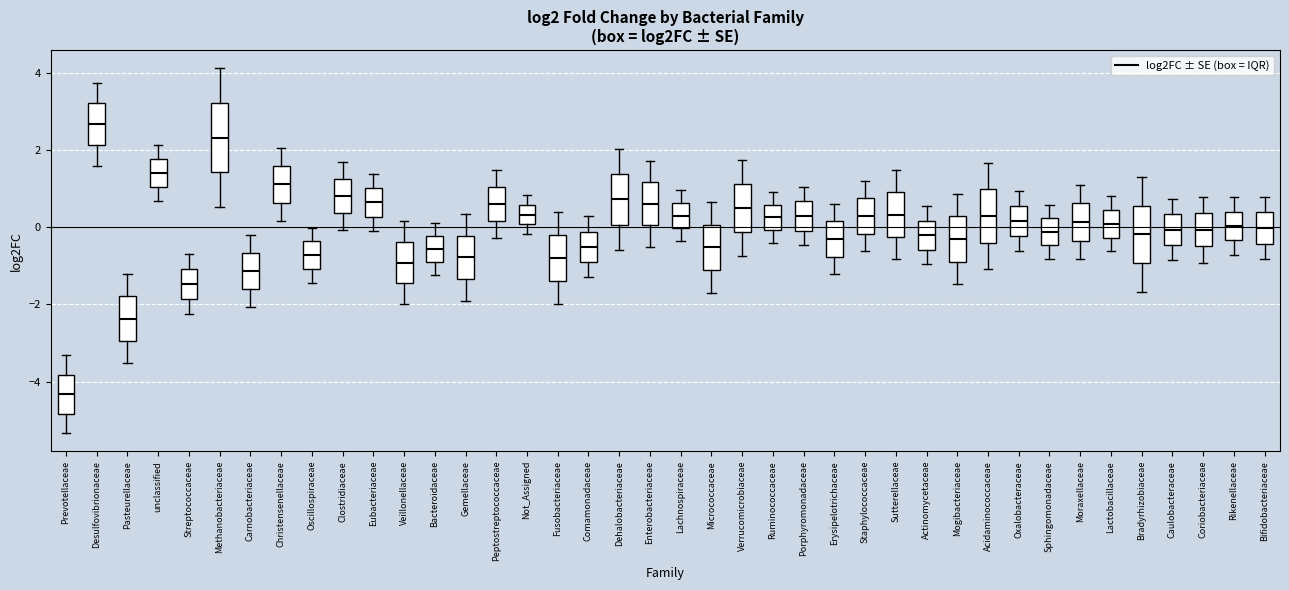

Reading left to right, transcribe this box plot: for each box, give where its median line is, the range the box spans, and where its two whiskers end, as read against the y-axis. The values are not printed on the chart, so give them approximately, as read against the axis.

Prevotellaceae: median -4.4, box -4.8 to -3.8, whiskers -5.4 to -3.4
Desulfovibrionaceae: median 2.6, box 2.2 to 3.2, whiskers 1.6 to 3.8
Pasteurellaceae: median -2.4, box -3.0 to -1.8, whiskers -3.6 to -1.2
unclassified: median 1.4, box 1.0 to 1.8, whiskers 0.6 to 2.2
Streptococcaceae: median -1.4, box -1.8 to -1.0, whiskers -2.2 to -0.6
Methanobacteriaceae: median 2.4, box 1.4 to 3.2, whiskers 0.6 to 4.2
Carnobacteriaceae: median -1.2, box -1.6 to -0.6, whiskers -2.0 to -0.2
Christensenellaceae: median 1.2, box 0.6 to 1.6, whiskers 0.2 to 2.0
Oscillospiraceae: median -0.8, box -1.0 to -0.4, whiskers -1.4 to 0.0
Clostridiaceae: median 0.8, box 0.4 to 1.2, whiskers 0.0 to 1.6
Eubacteriaceae: median 0.6, box 0.2 to 1.0, whiskers 0.0 to 1.4
Veillonellaceae: median -1.0, box -1.4 to -0.4, whiskers -2.0 to 0.2
Bacteroidaceae: median -0.6, box -0.8 to -0.2, whiskers -1.2 to 0.2
Gemellaceae: median -0.8, box -1.4 to -0.2, whiskers -2.0 to 0.4
Peptostreptococcaceae: median 0.6, box 0.2 to 1.0, whiskers -0.2 to 1.6
Not_Assigned: median 0.4, box 0.0 to 0.6, whiskers -0.2 to 0.8
Fusobacteriaceae: median -0.8, box -1.4 to -0.2, whiskers -2.0 to 0.4
Comamonadaceae: median -0.4, box -0.8 to -0.2, whiskers -1.2 to 0.2
Dehalobacteriaceae: median 0.8, box 0.0 to 1.4, whiskers -0.6 to 2.0
Enterobacteriaceae: median 0.6, box 0.0 to 1.2, whiskers -0.4 to 1.8
Lachnospiraceae: median 0.4, box 0.0 to 0.6, whiskers -0.4 to 1.0
Micrococcaceae: median -0.6, box -1.2 to 0.0, whiskers -1.6 to 0.6
Verrucomicrobiaceae: median 0.6, box -0.2 to 1.2, whiskers -0.8 to 1.8
Ruminococcaceae: median 0.2, box 0.0 to 0.6, whiskers -0.4 to 1.0
Porphyromonadaceae: median 0.4, box 0.0 to 0.6, whiskers -0.4 to 1.0
Erysipelotrichaceae: median -0.4, box -0.8 to 0.2, whiskers -1.2 to 0.6
Staphylococcaceae: median 0.4, box -0.2 to 0.8, whiskers -0.6 to 1.2
Sutterellaceae: median 0.4, box -0.2 to 1.0, whiskers -0.8 to 1.4
Actinomycetaceae: median -0.2, box -0.6 to 0.2, whiskers -1.0 to 0.6
Mogibacteriaceae: median -0.2, box -0.8 to 0.2, whiskers -1.4 to 0.8
Acidaminococcaceae: median 0.2, box -0.4 to 1.0, whiskers -1.0 to 1.6
Oxalobacteraceae: median 0.2, box -0.2 to 0.6, whiskers -0.6 to 1.0
Sphingomonadaceae: median -0.2, box -0.4 to 0.2, whiskers -0.8 to 0.6
Moraxellaceae: median 0.2, box -0.4 to 0.6, whiskers -0.8 to 1.2
Lactobacillaceae: median 0.0, box -0.2 to 0.4, whiskers -0.6 to 0.8
Bradyrhizobiaceae: median -0.2, box -1.0 to 0.6, whiskers -1.6 to 1.4
Caulobacteraceae: median 0.0, box -0.4 to 0.4, whiskers -0.8 to 0.8
Coriobacteriaceae: median 0.0, box -0.4 to 0.4, whiskers -1.0 to 0.8
Rikenellaceae: median 0.0, box -0.4 to 0.4, whiskers -0.8 to 0.8
Bifidobacteriaceae: median 0.0, box -0.4 to 0.4, whiskers -0.8 to 0.8